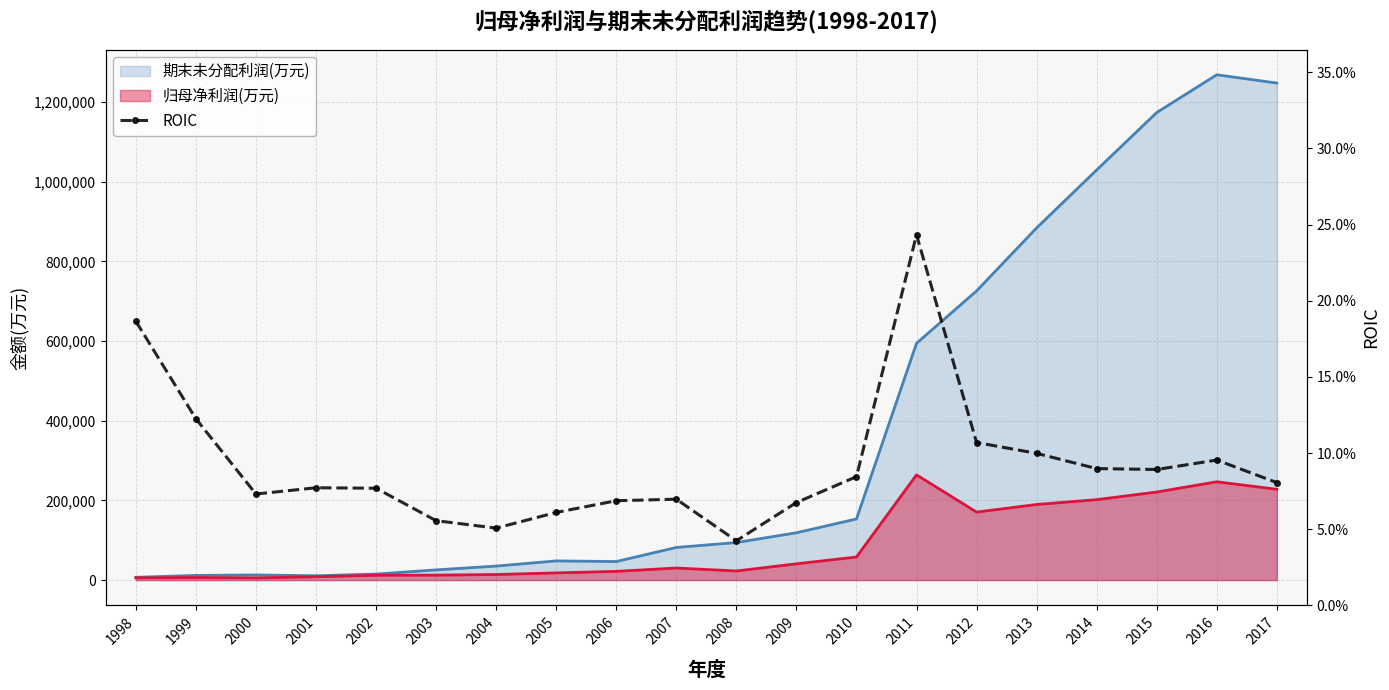

What is the difference between the maximum and second lowest values?

0.2